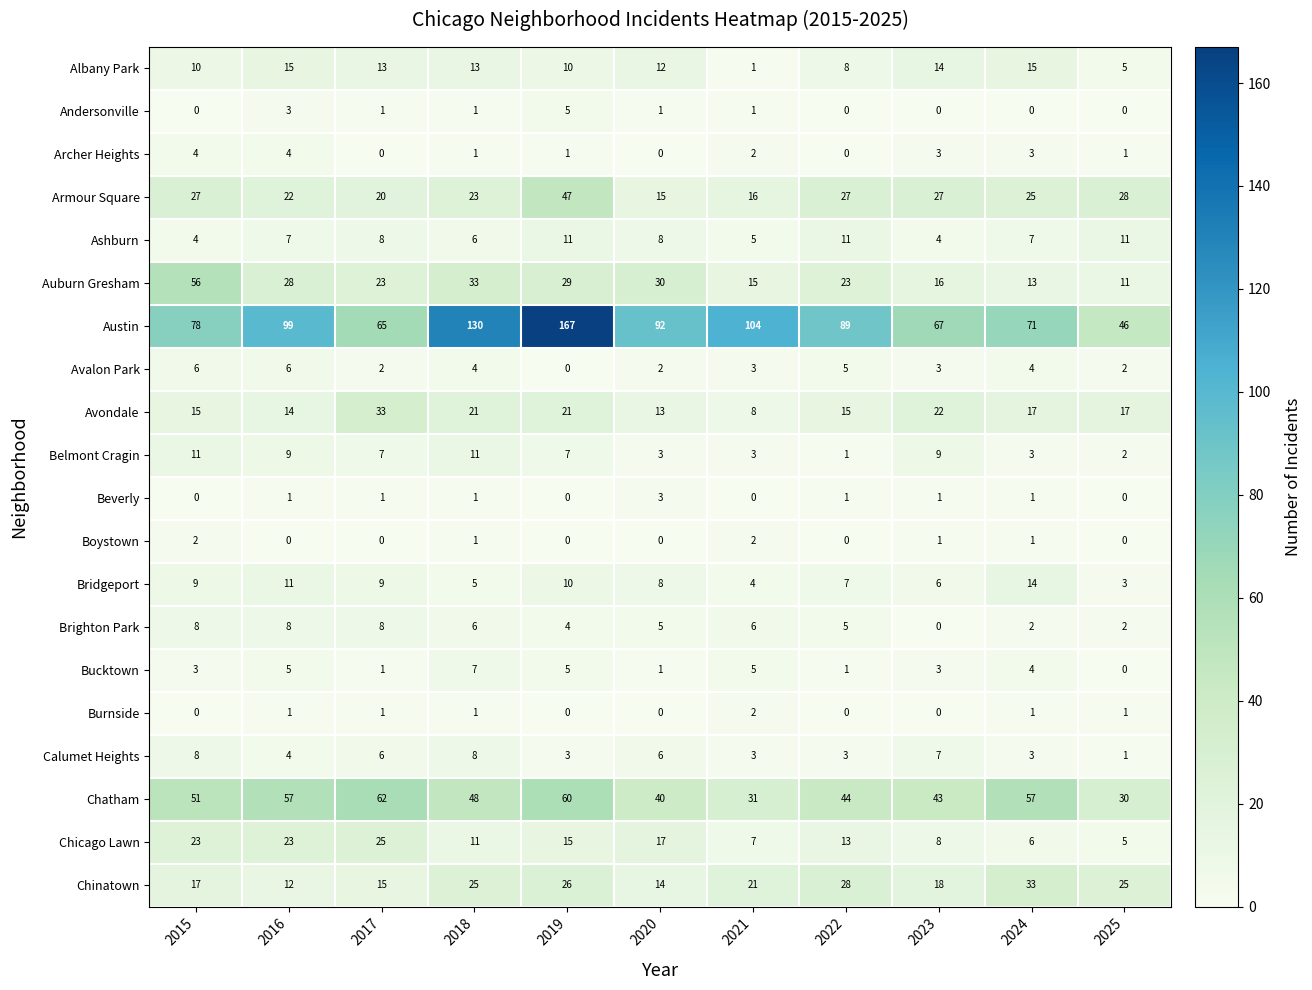

What is the sum of the Albany Park values at 2016 and 2024?

30